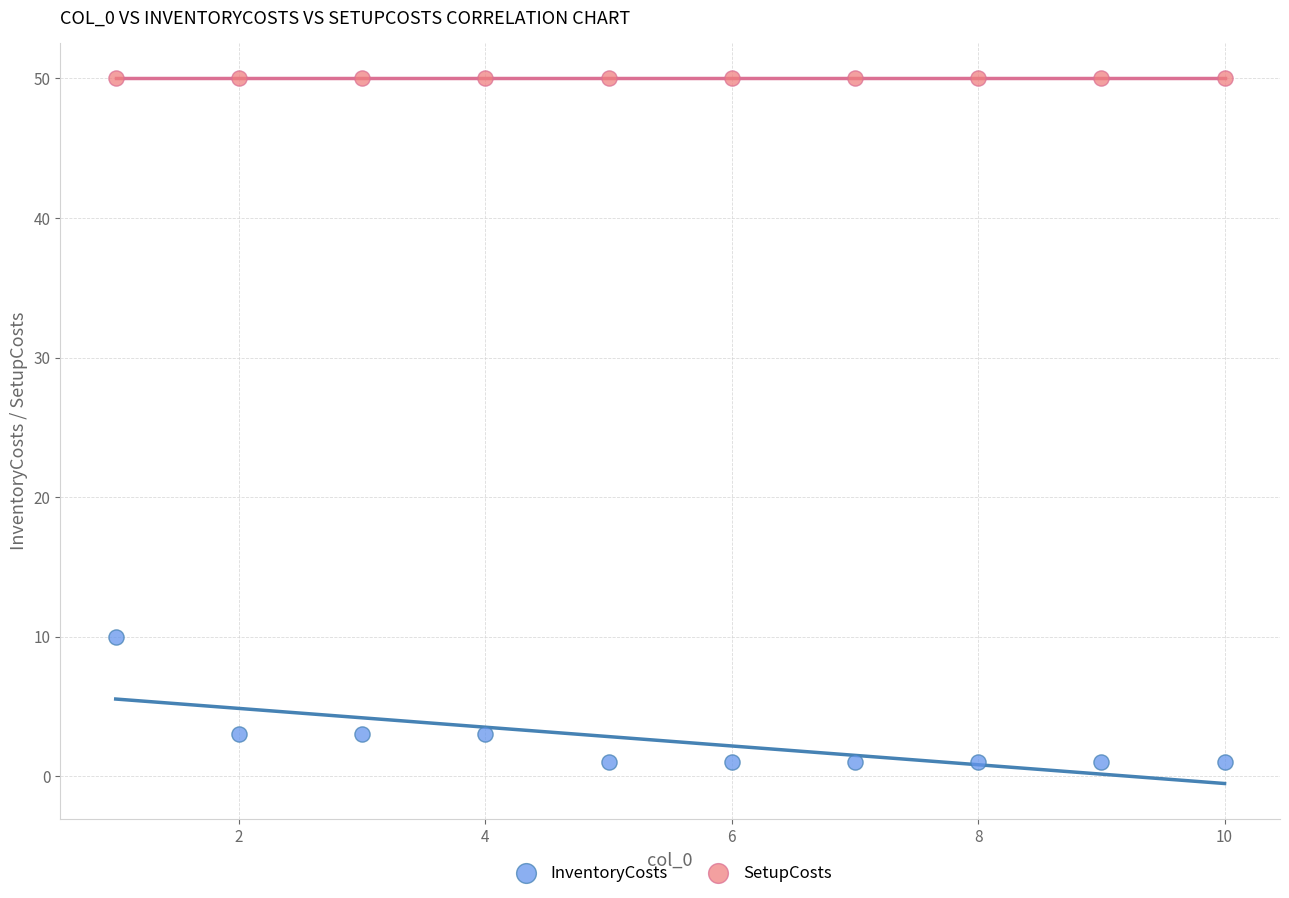

Across all series, what Y value is closest to 25?

10